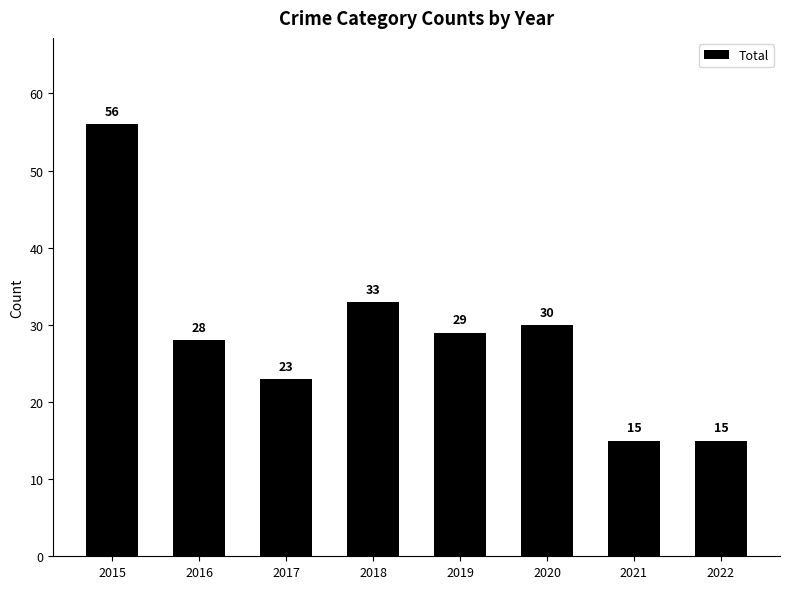

Between 2017 and 2020, which is larger?

2020